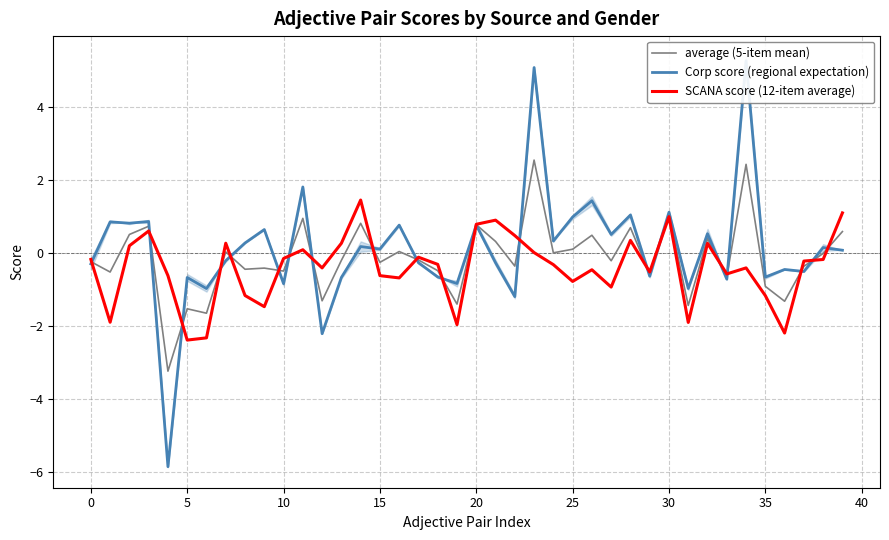

What is the value of the average (5-item mean) point at the 12th from the left?

0.9